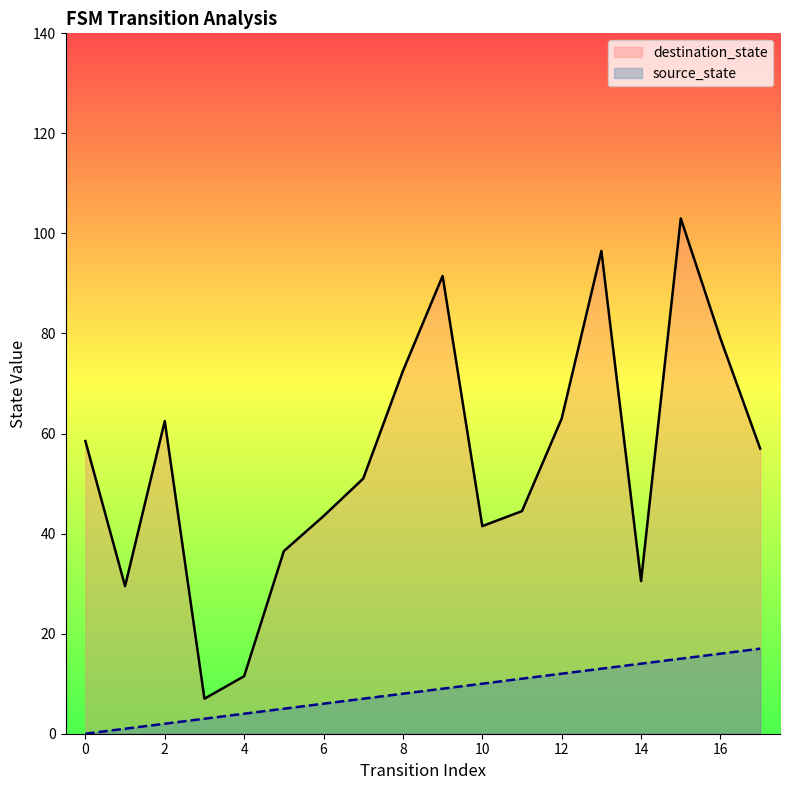

What is the greatest value displayed?

103.0